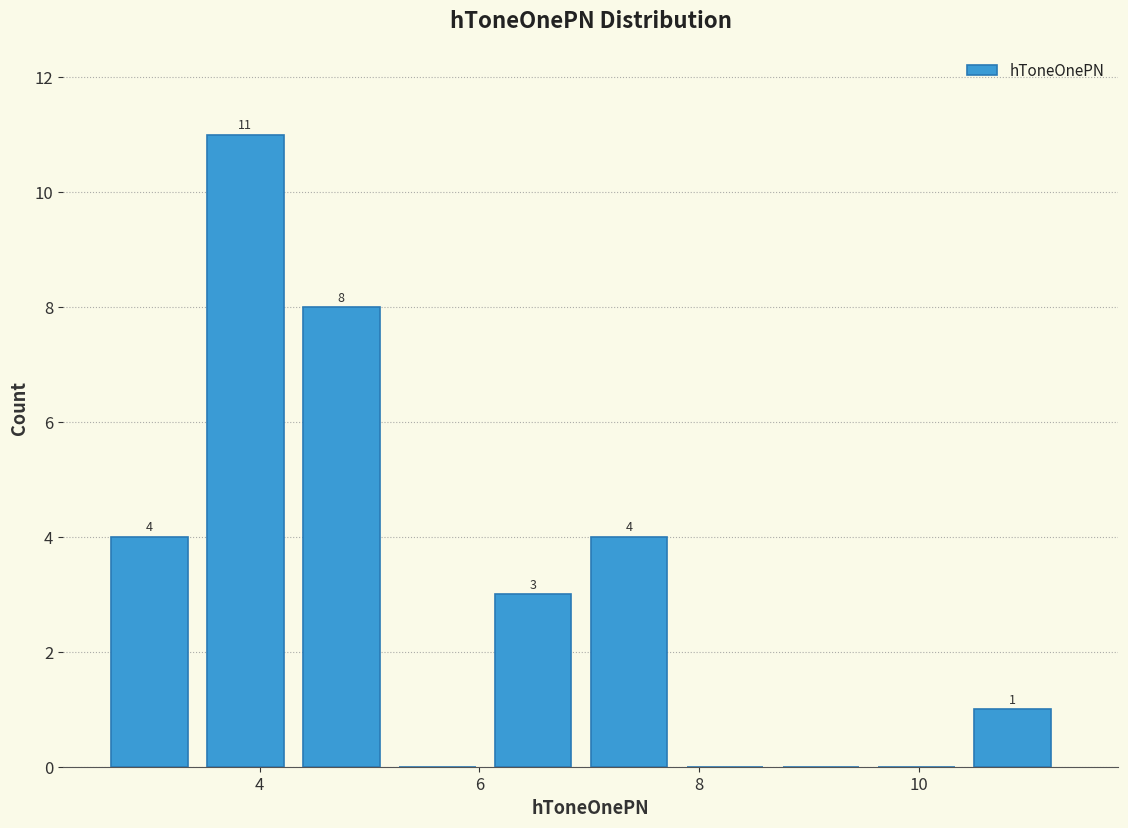

Over which range of the x-axis is the bar tallest?

3.6 to 4.4